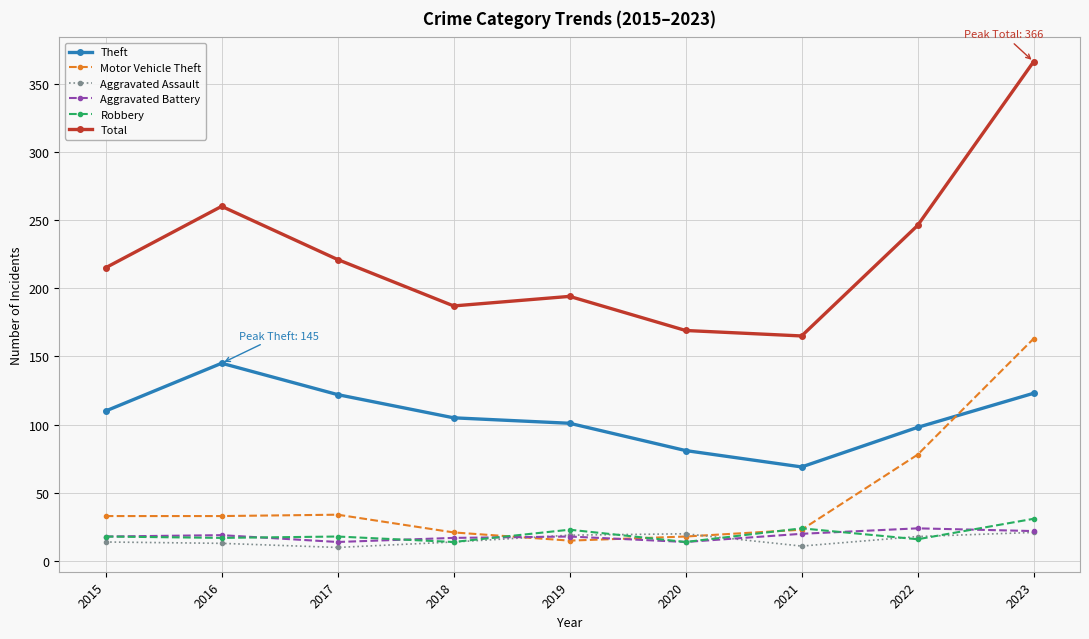

True or false: Theft and Robbery cross at least once.

False